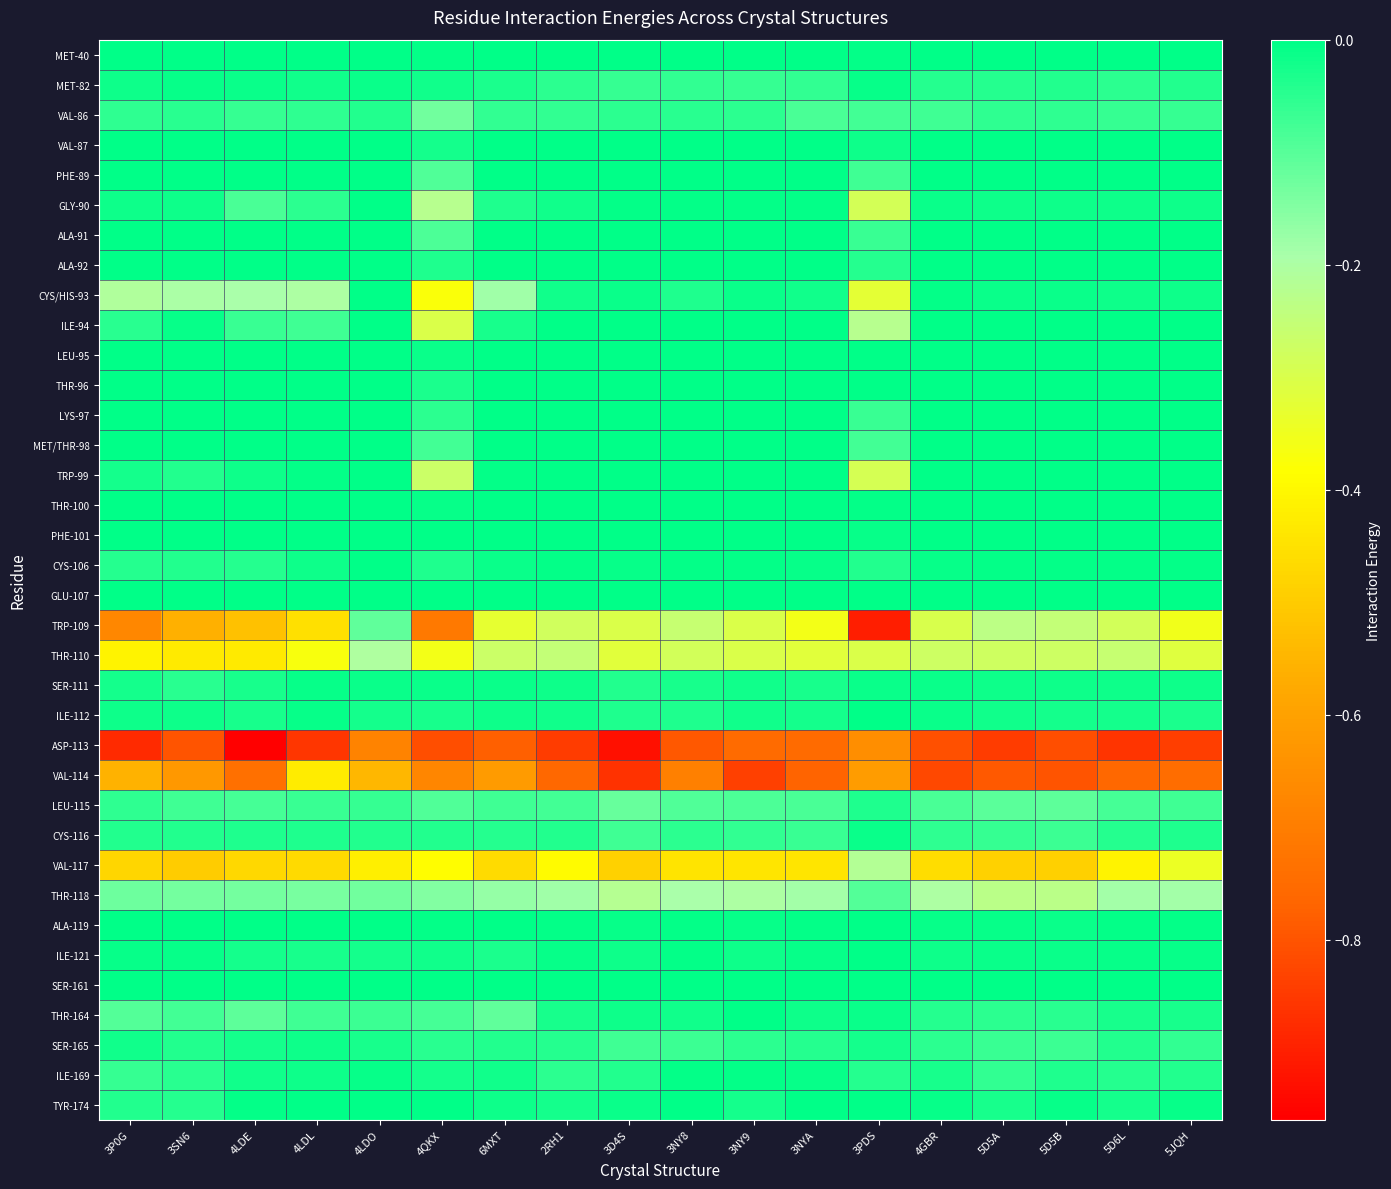

Which has a higher value, 5JQH or 2RH1?

5JQH